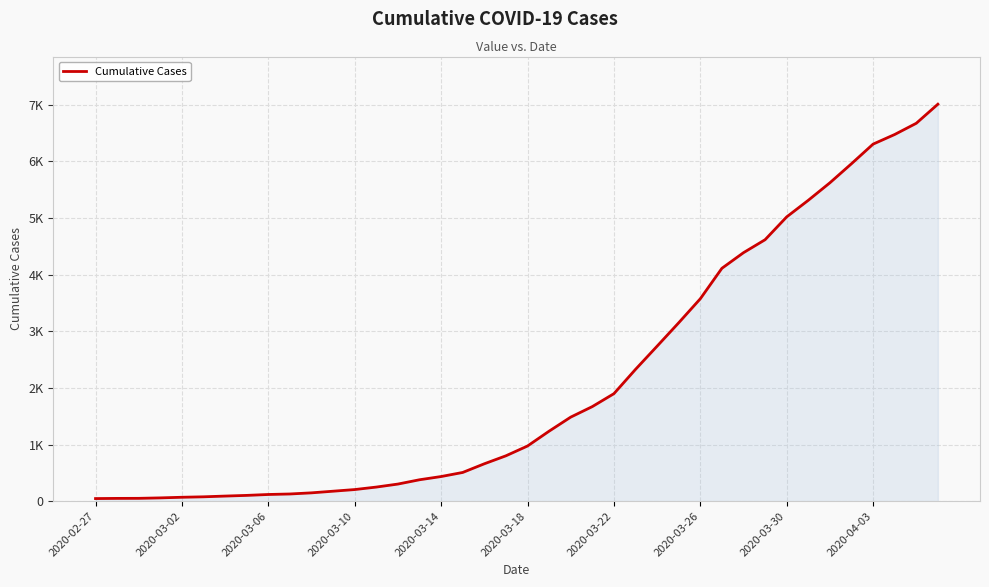

Reading left to right, transcribe all the data shown in this chart.

46	49	50	58	69	77	90	102	118	127	147	176	205	249	302	378	435	507	660	801	974	1236	1484	1670	1898	2327	2737	3150	3574	4112	4388	4617	5020	5313	5622	5959	6305	6475	6673	7010